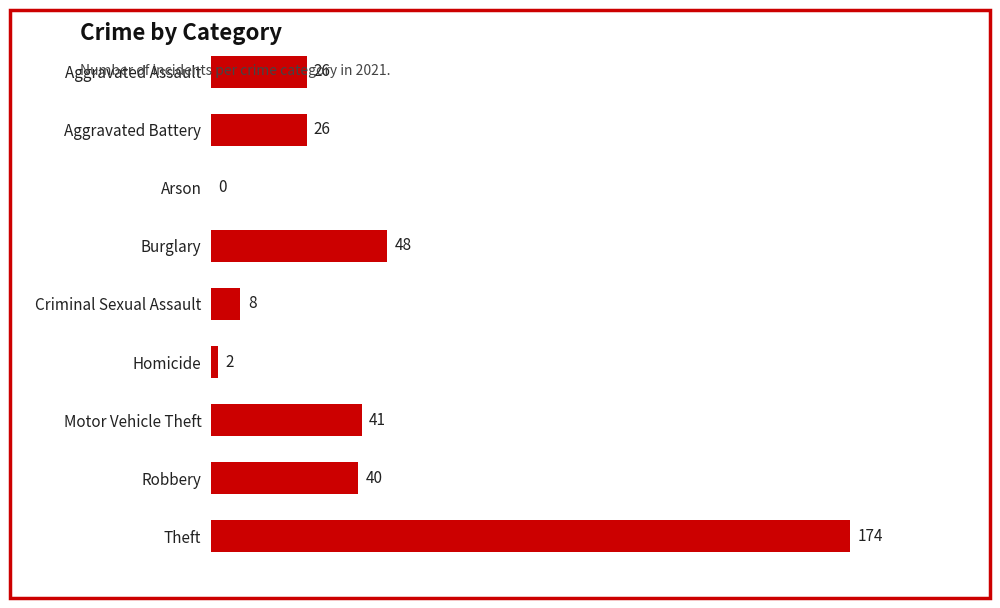

Are the bars horizontal?

Yes